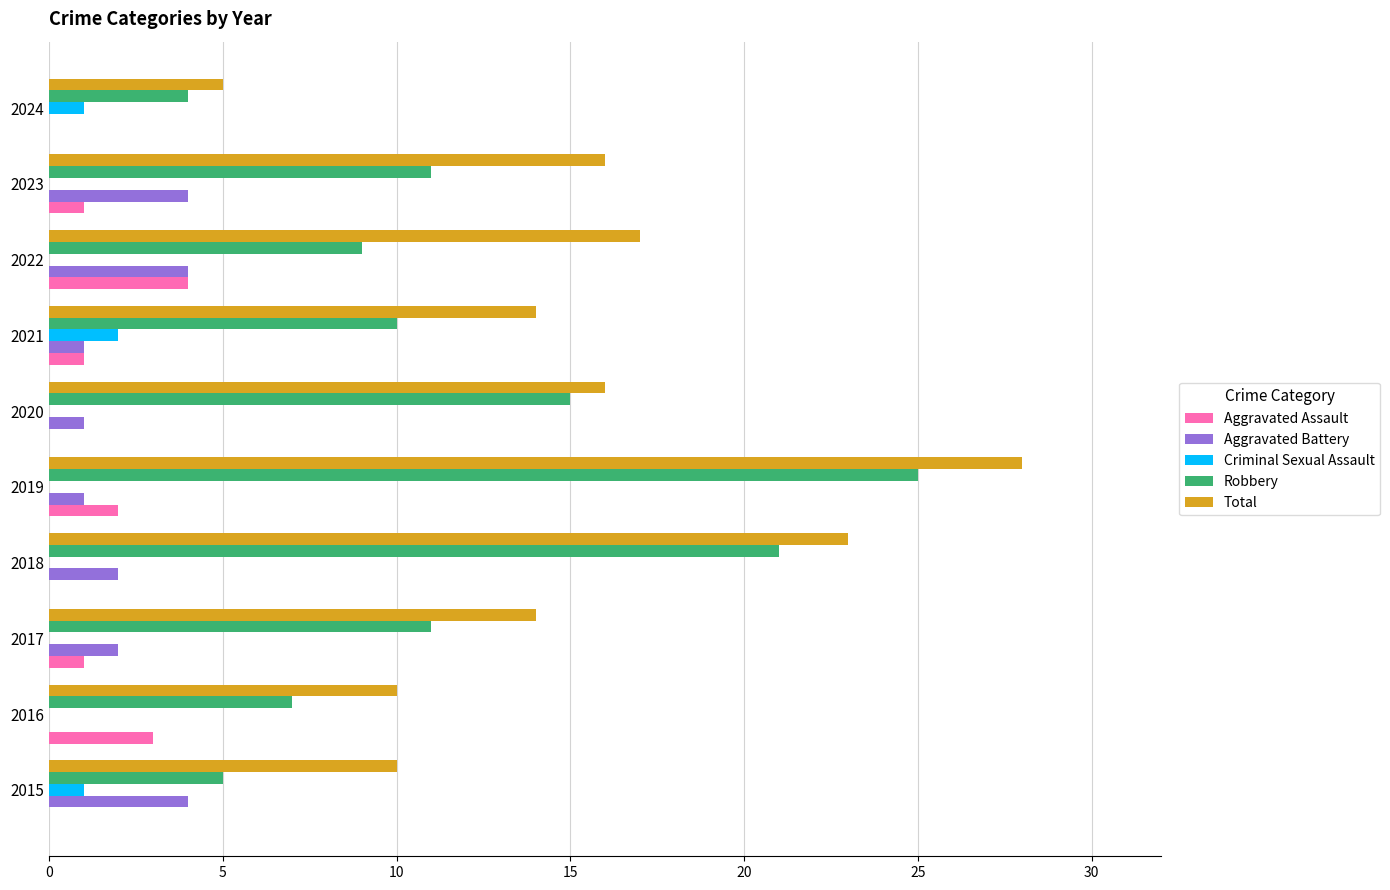

Count the number of data series in this chart.

5